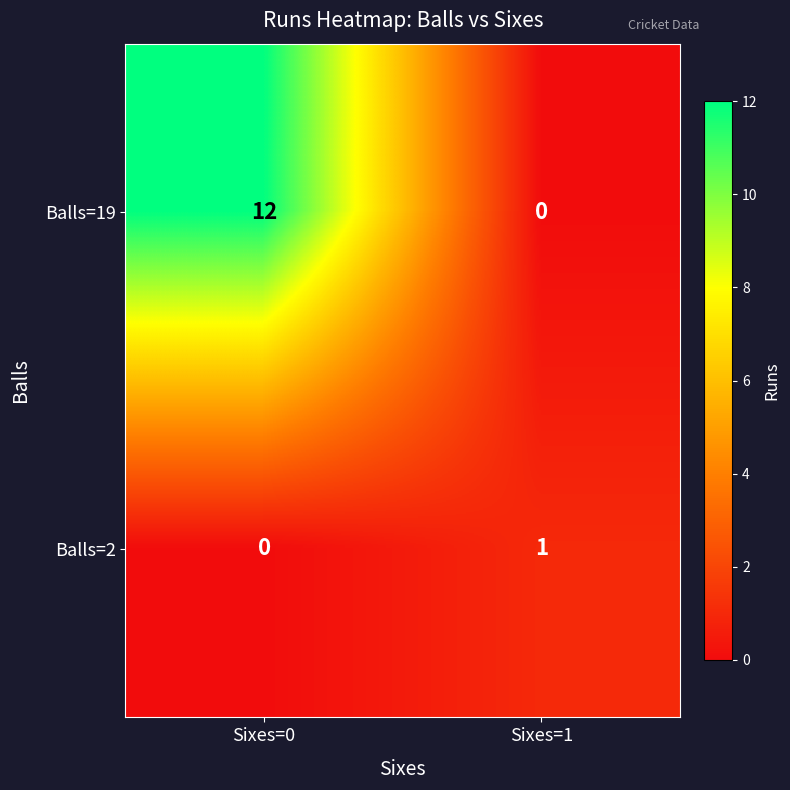

True or false: Balls=2 has a value of 0 at Sixes=0.

True